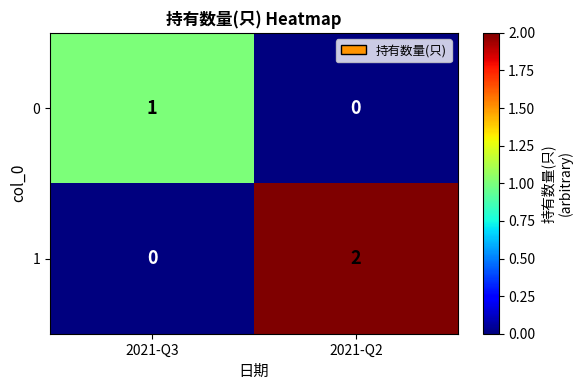

At which category is the sum across all series the highest?

2021-Q2